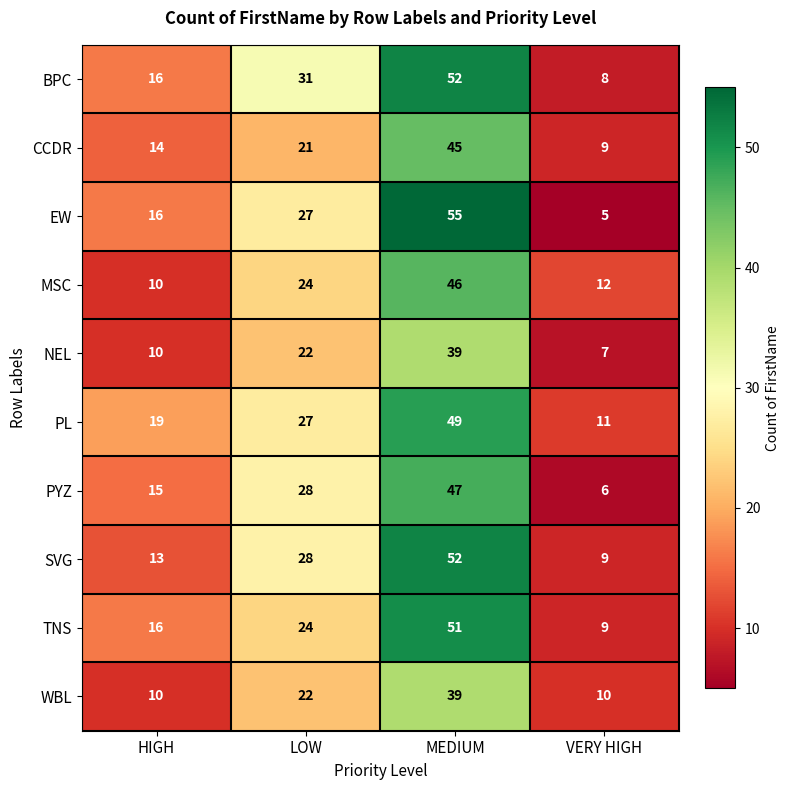

At which category is the sum across all series the highest?

MEDIUM